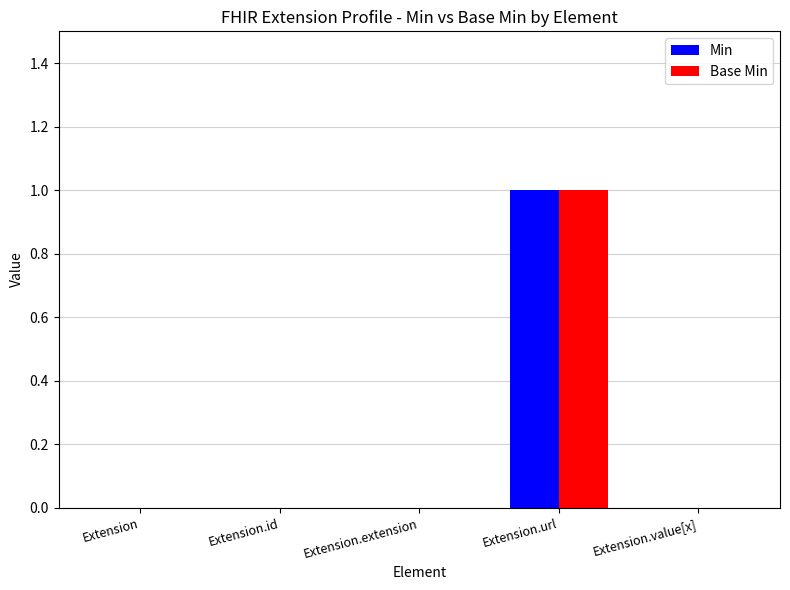

True or false: Min has a value of 0 at Extension.value[x].

True